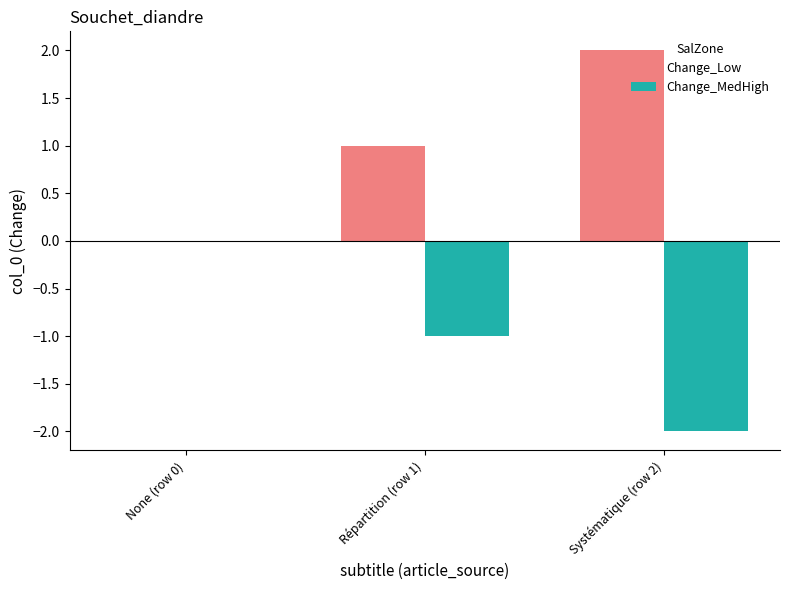

Are the bars horizontal?

No